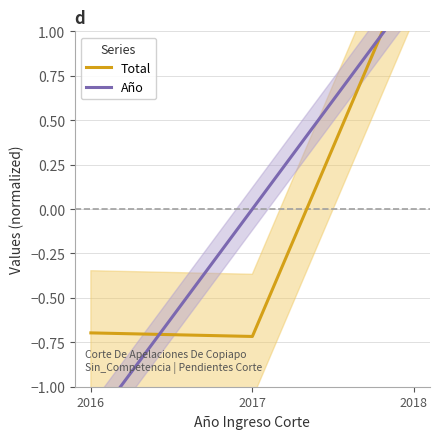

Which series has the largest range (max minus min)?

Año